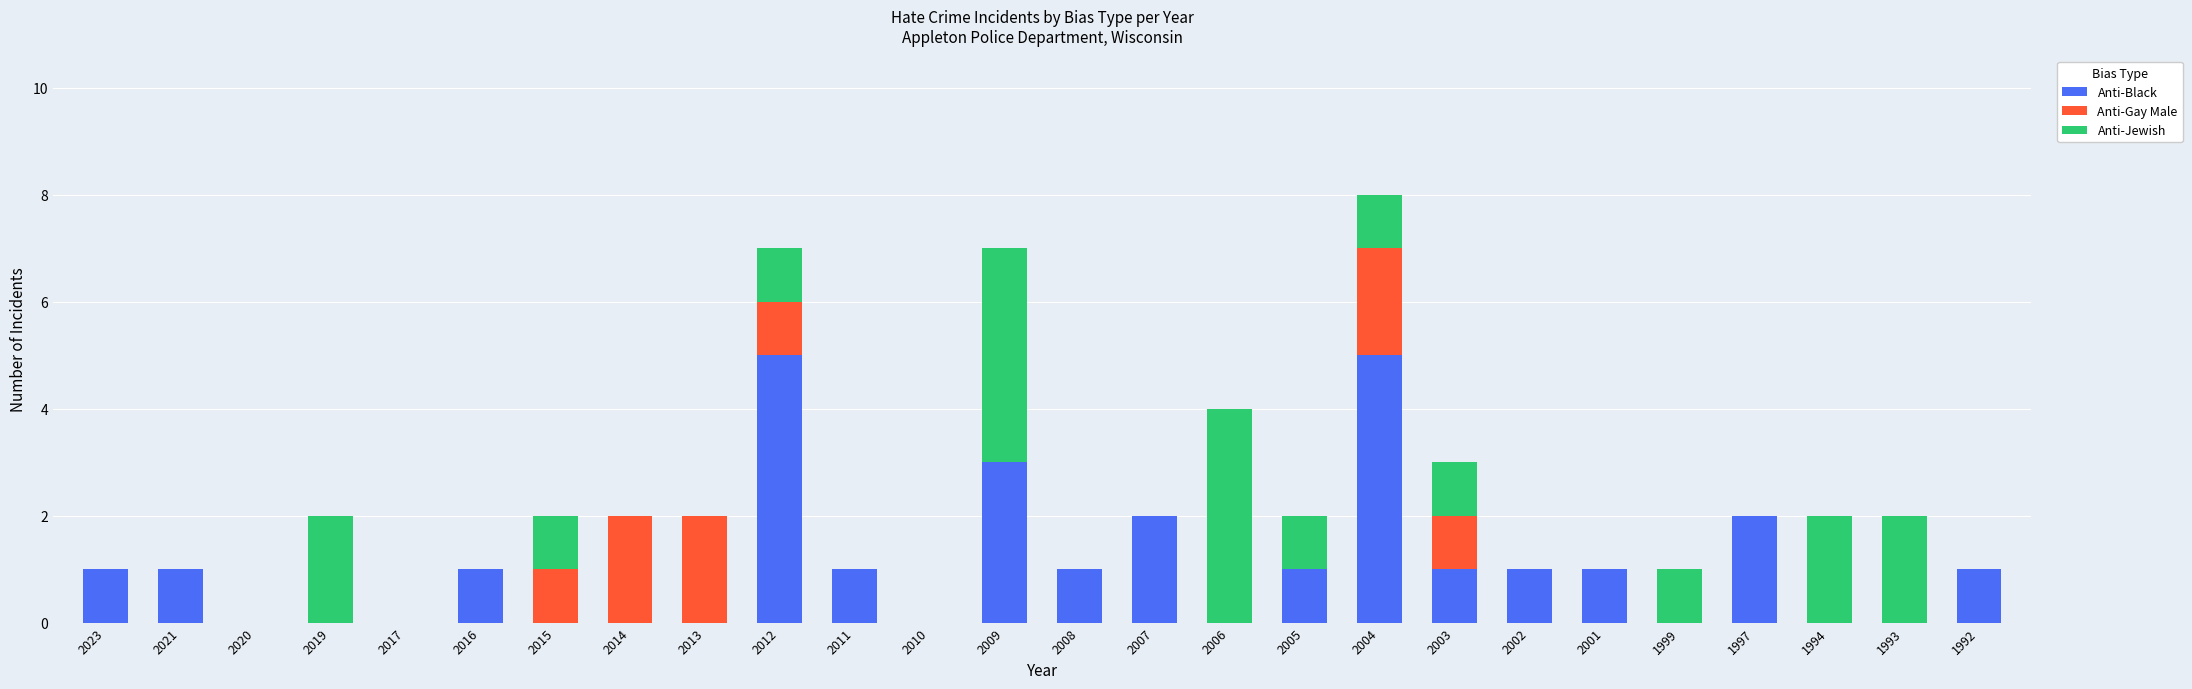

At which category is the sum across all series the highest?

2004